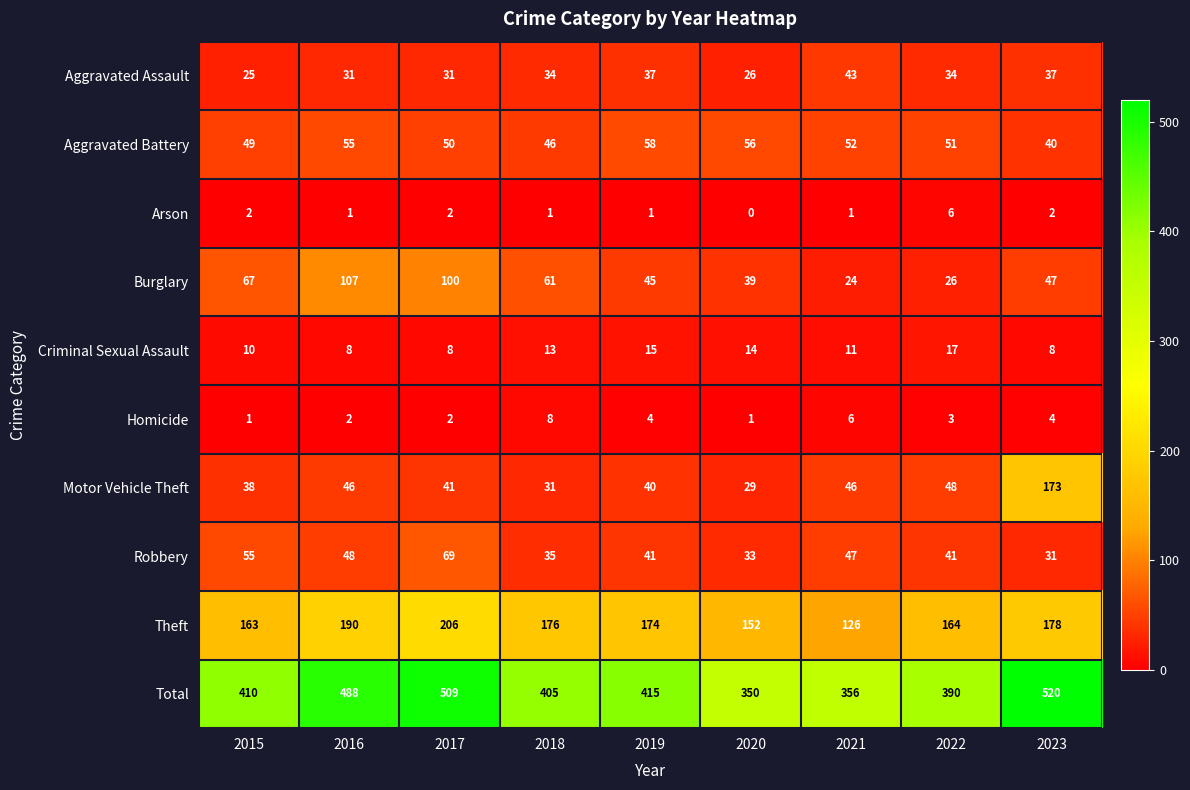

How many series are shown in this chart?

10